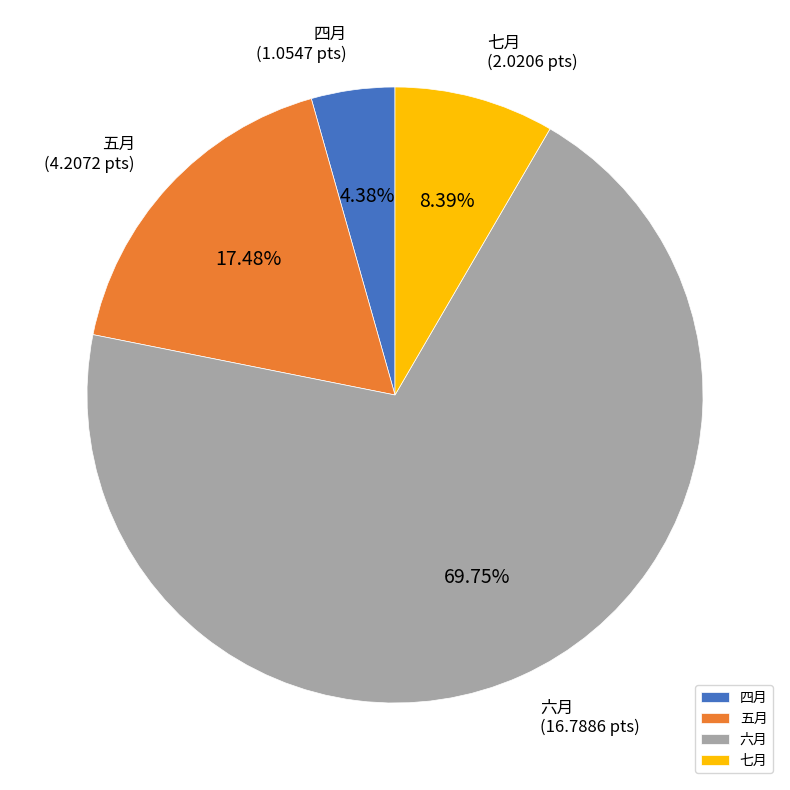

What is the largest slice in the pie chart?

六月